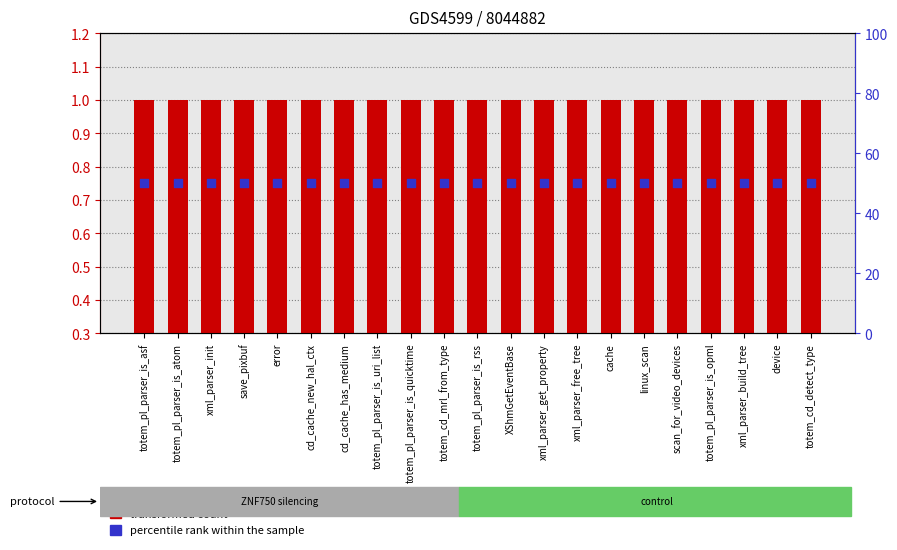

Is the value of percentile rank within the sample at totem_pl_parser_is_uri_list greater than the value of transformed count at xml_parser_build_tree?

Yes